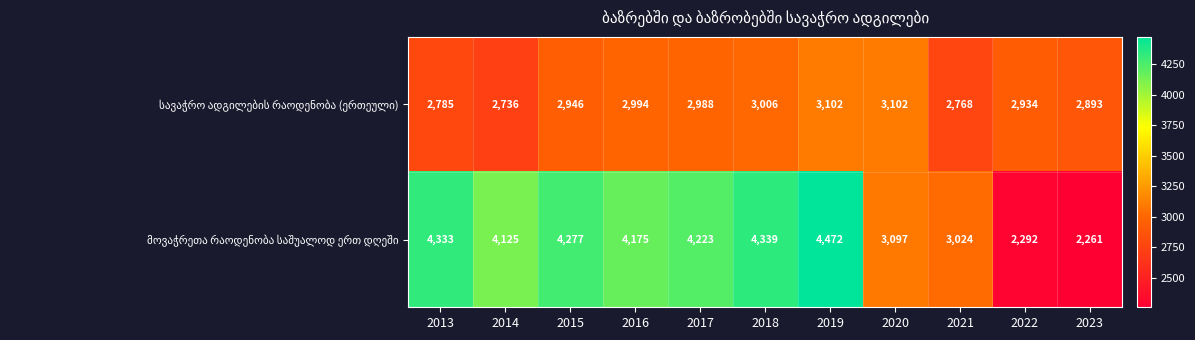

What is the spread (max minus min) of values at 2022?

642